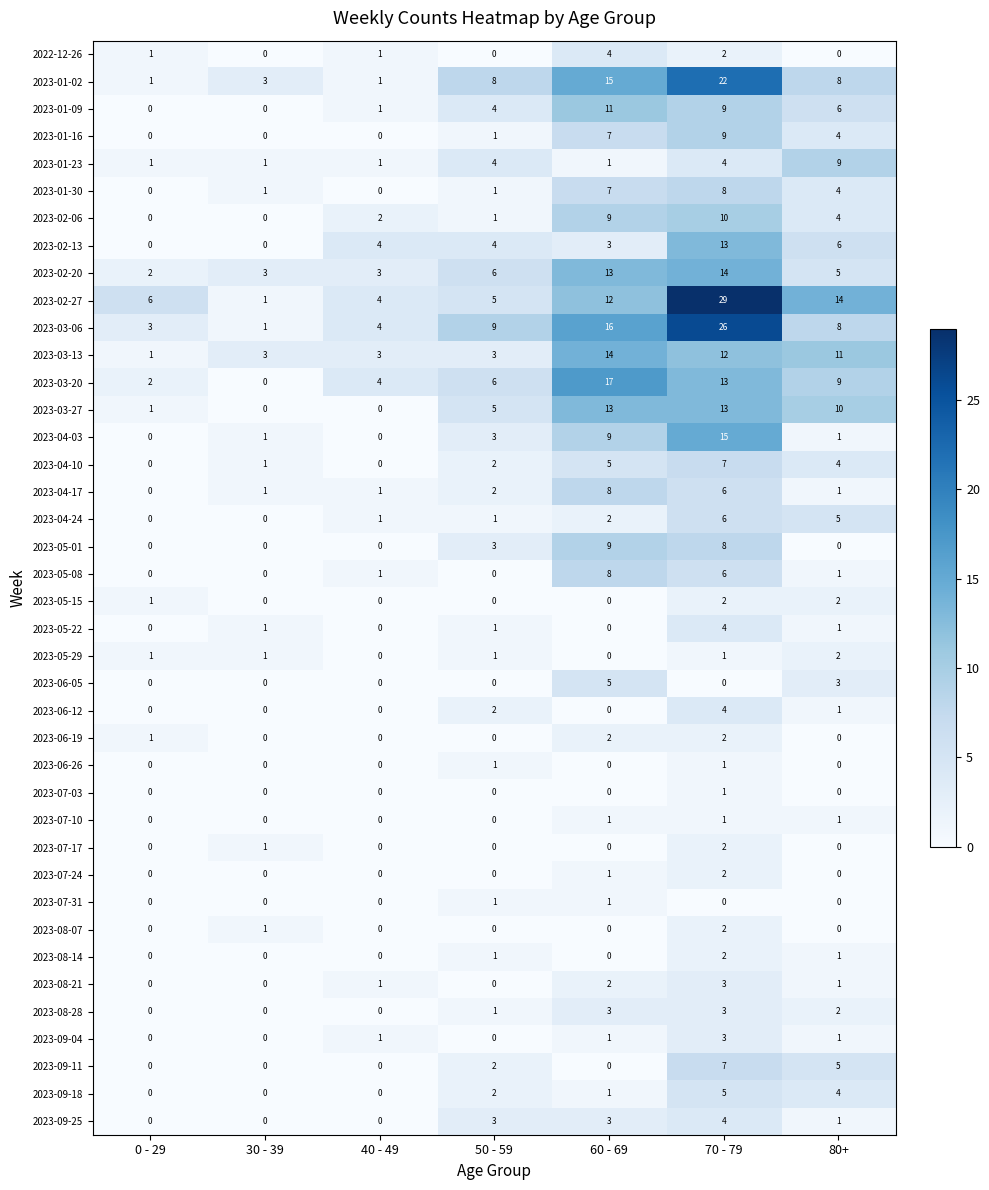

Which series has the largest total across all categories?

2023-02-27